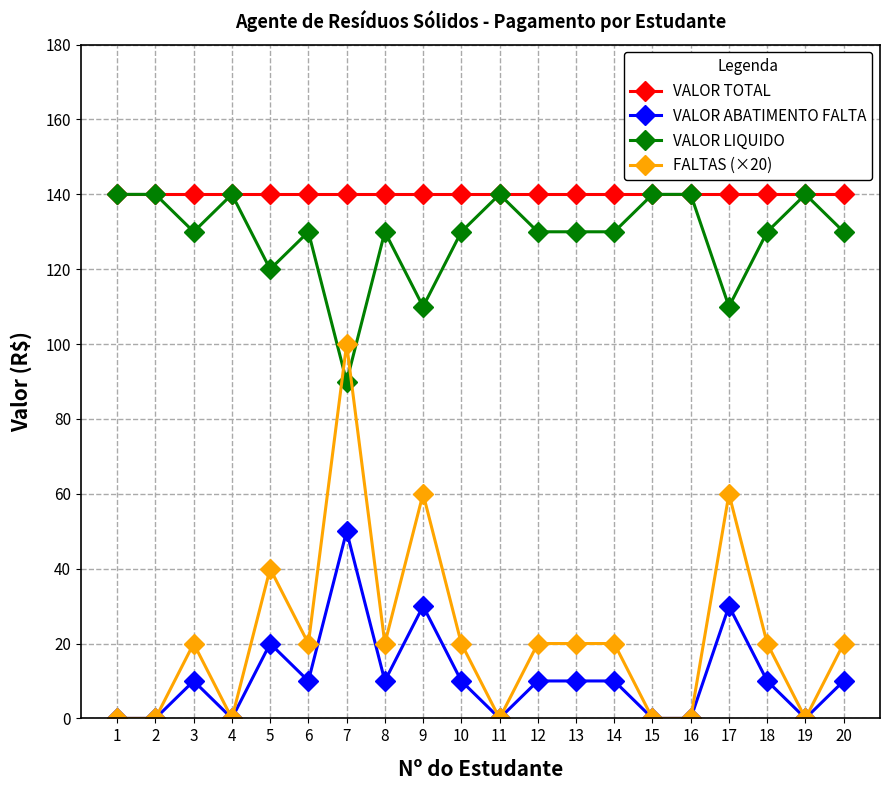

Is this an area chart (filled region under the line)?

No